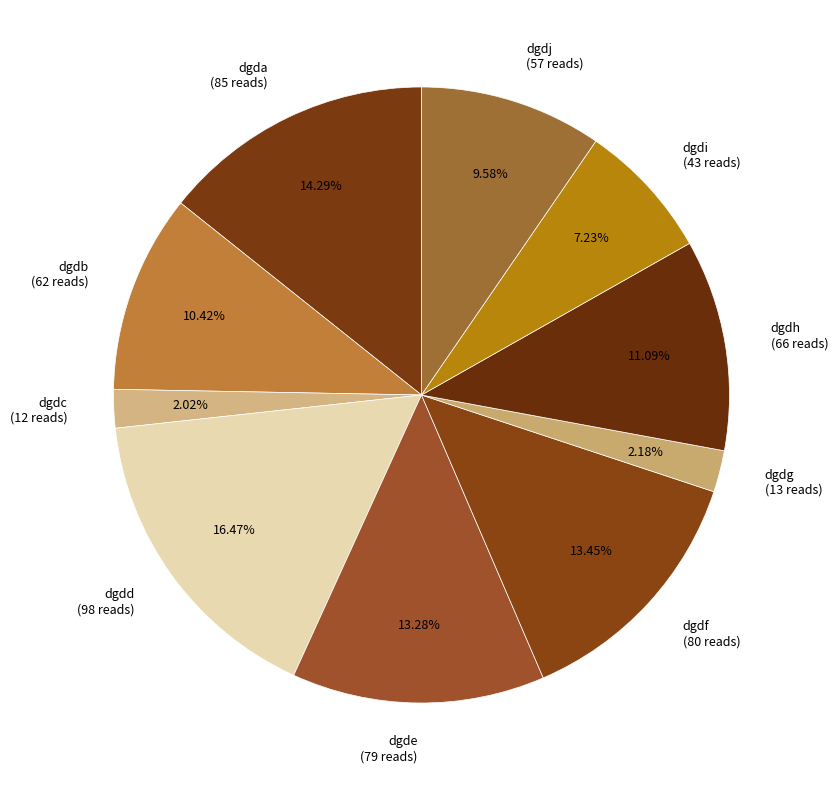

What is the largest slice in the pie chart?

dgdd